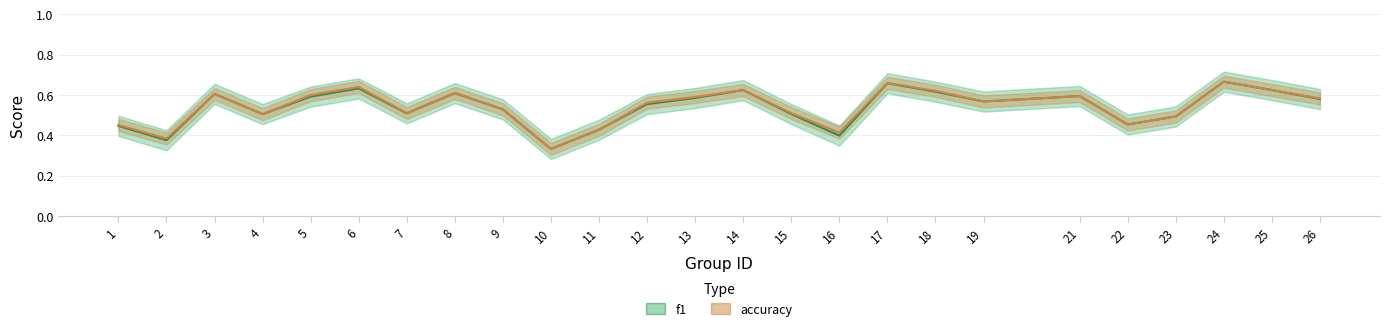

What is the difference between the maximum and minimum values in the f1_line series?

0.3